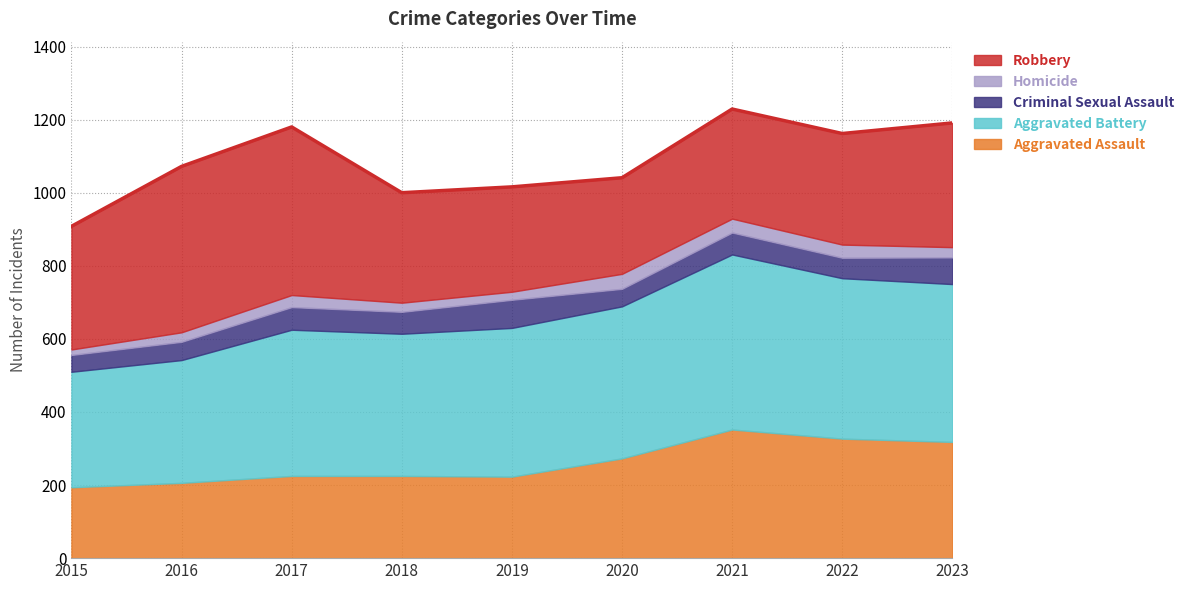

At which category does Homicide reach its first local peak?

2017